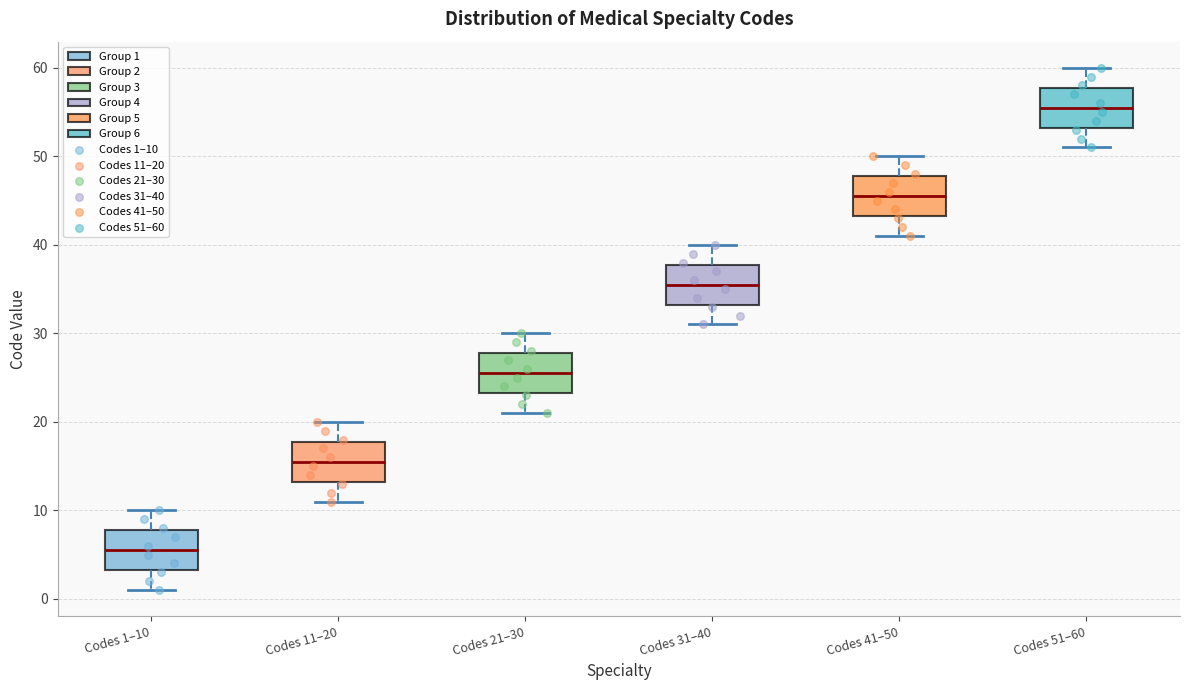

Which box's median line is the highest?

Codes 51–60